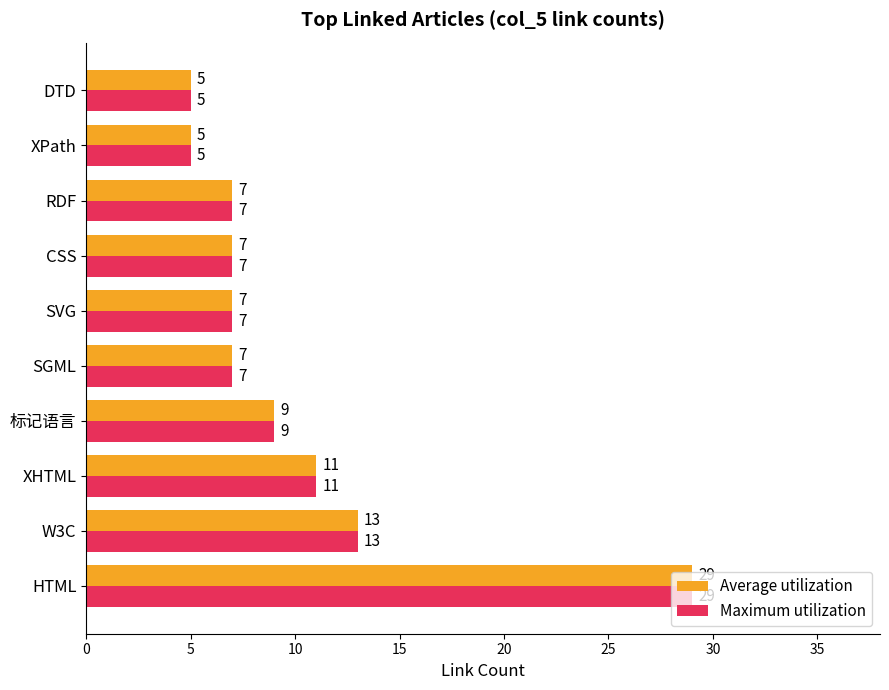

What is the total value across all series at 标记语言?

18